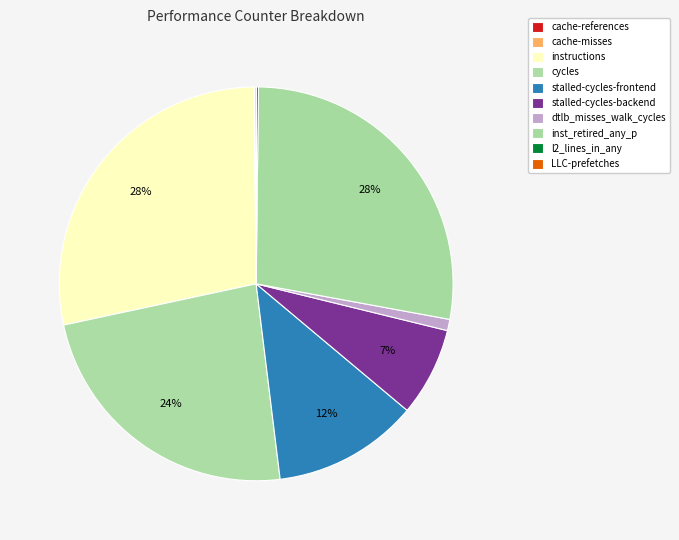

To the nearest percent, what percentage of the pie is dtlb_misses_walk_cycles?

1%